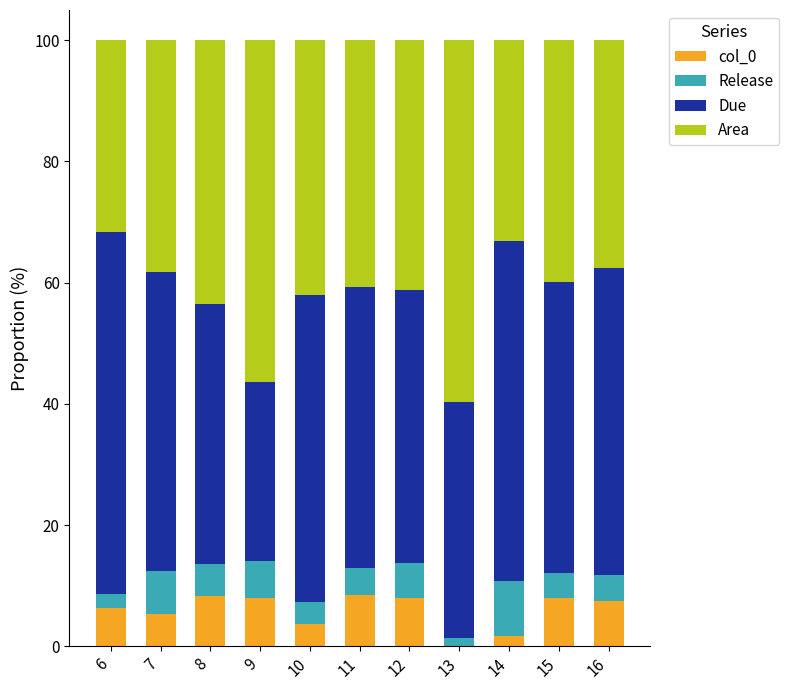

Is it true that col_0 equals 7.5 at 16?

True